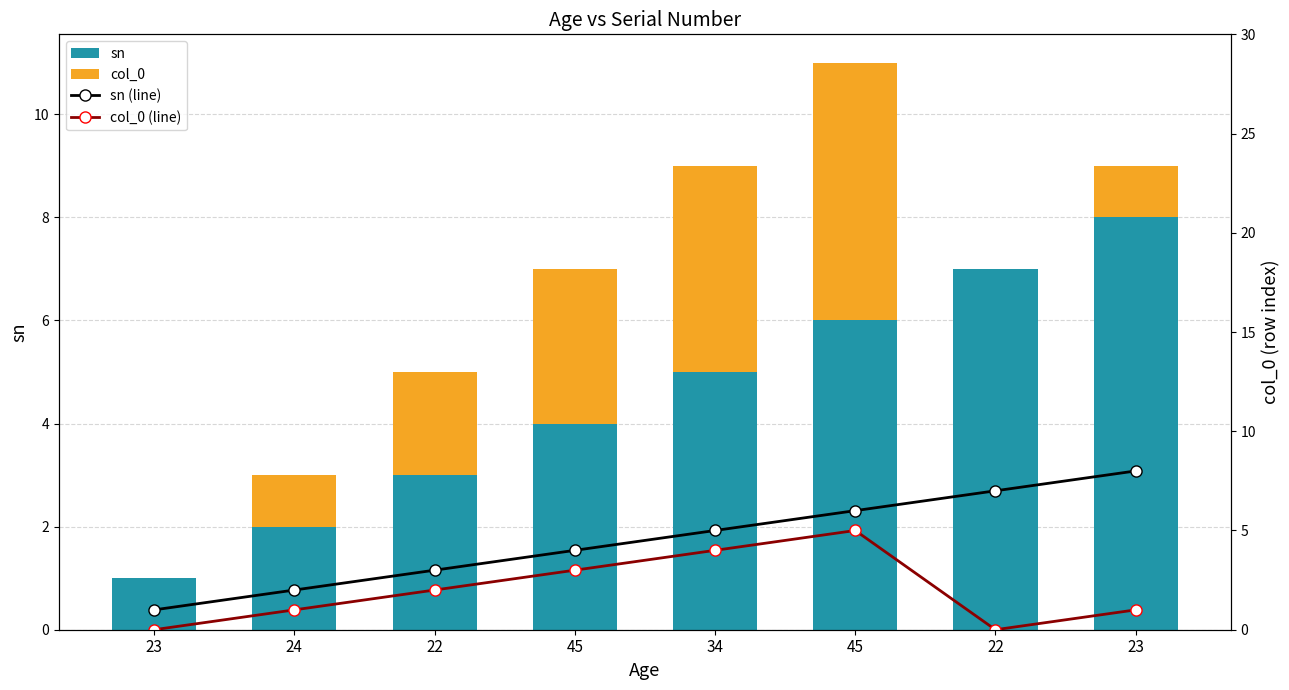

What is the difference between the highest and lowest values at 24?

1